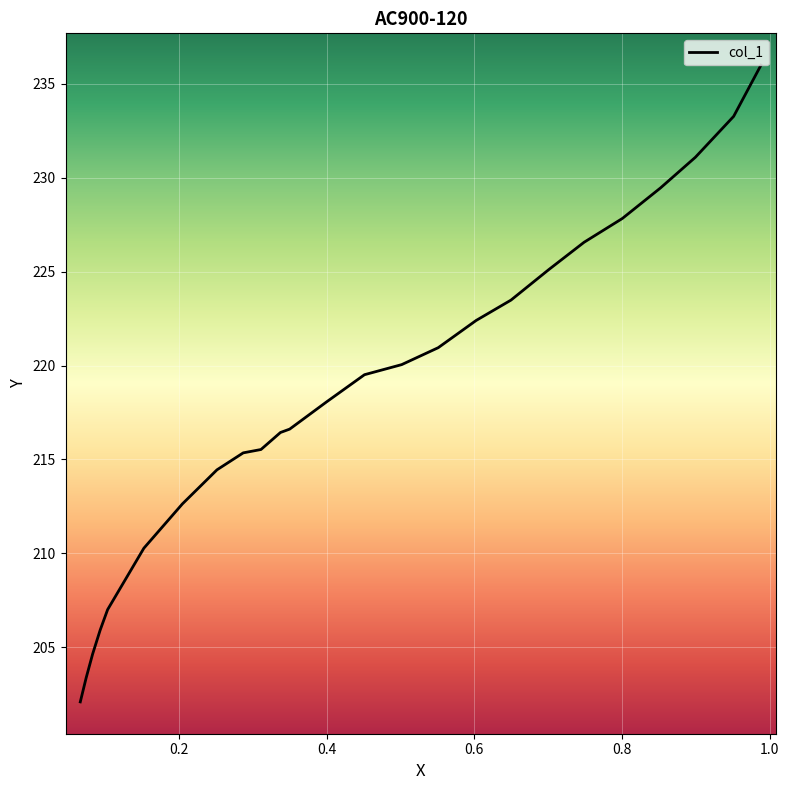

What is the smallest value displayed?

202.1